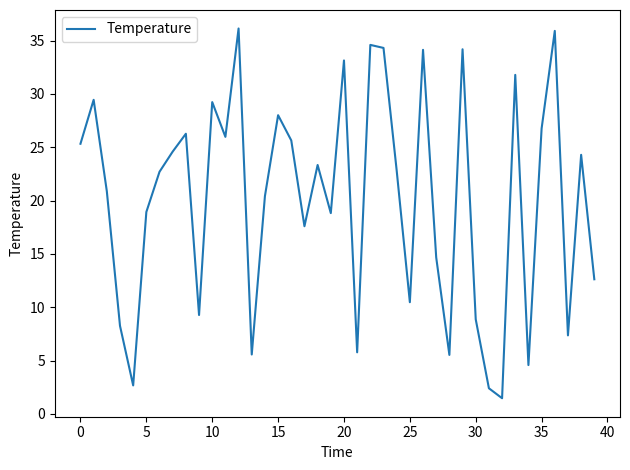

What is the smallest value displayed?

1.5